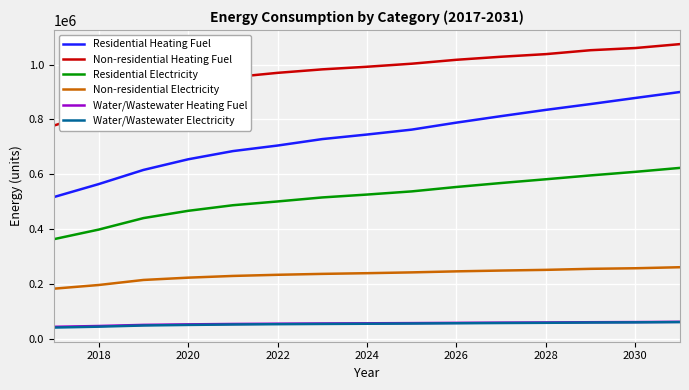

Which series has the largest total across all categories?

Non-residential Heating Fuel